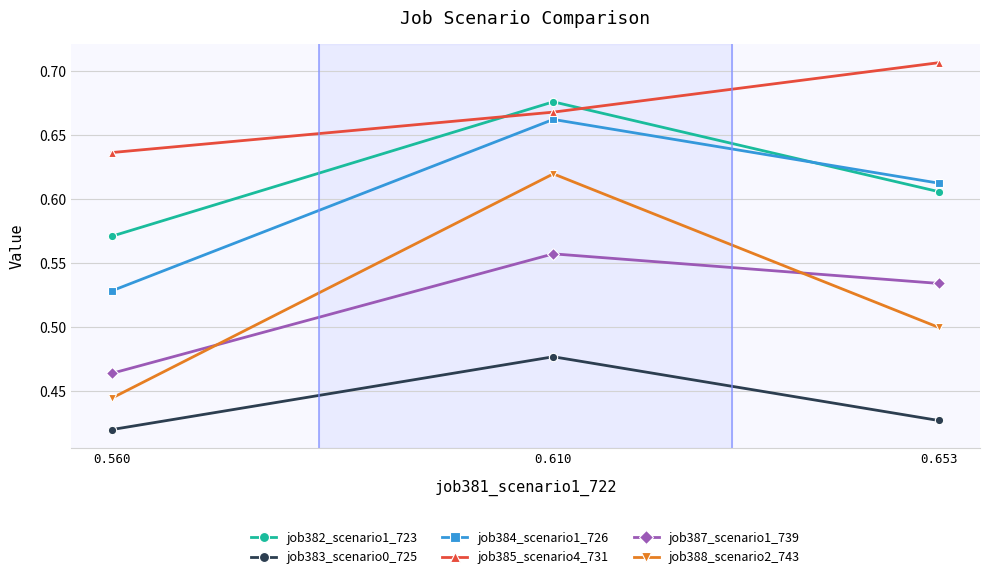

What is the sum of the job387_scenario1_739 values at 0.560 and 0.653?

1.0